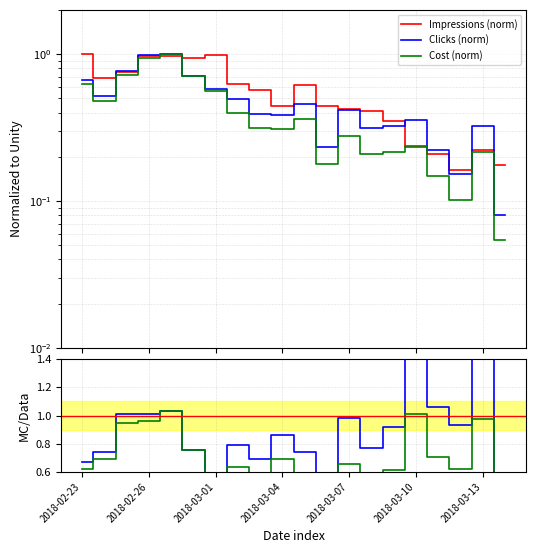

Count the number of categories in the chart.

20